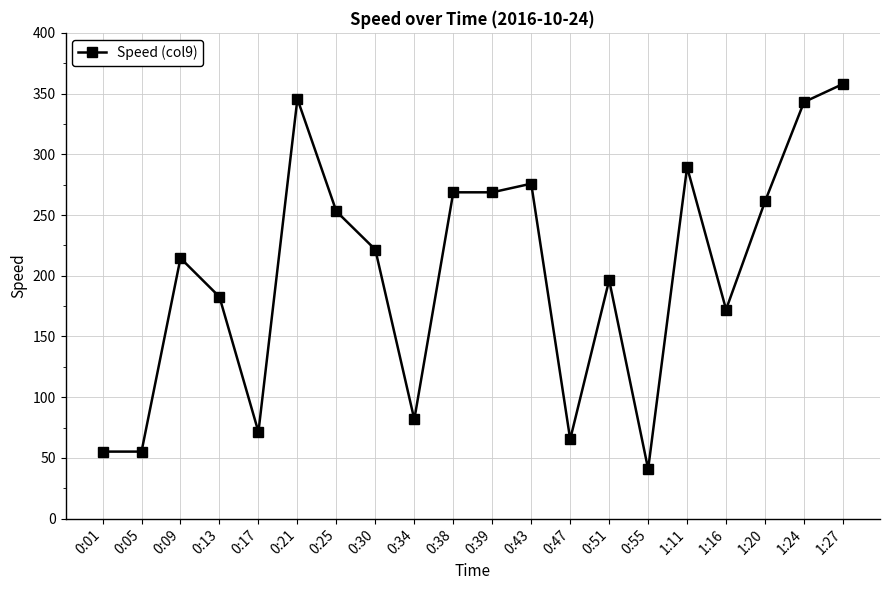

What is the difference between the maximum and minimum values?

317.1